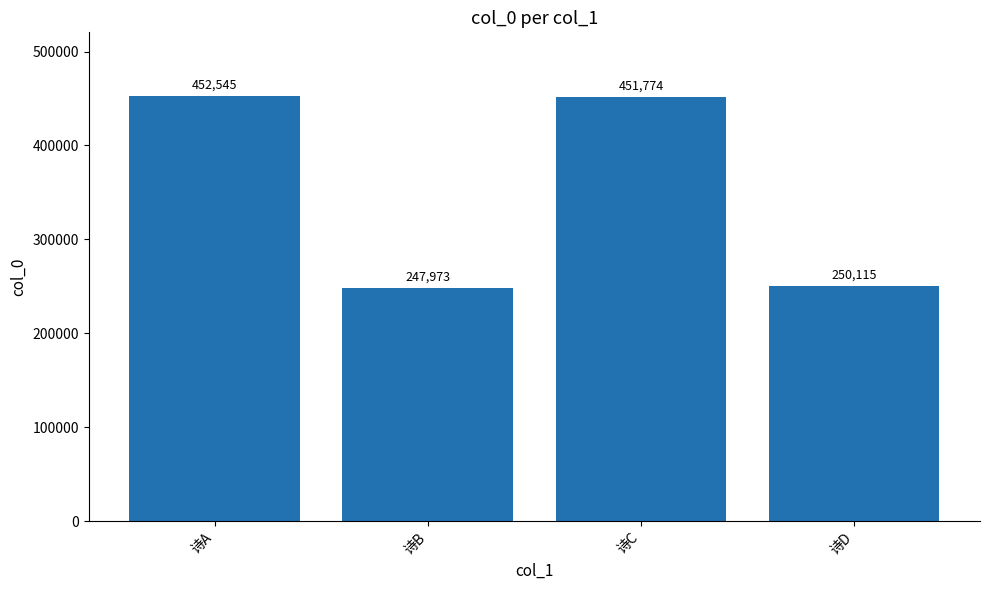

What is the value of the 3rd bar from the left?

451774